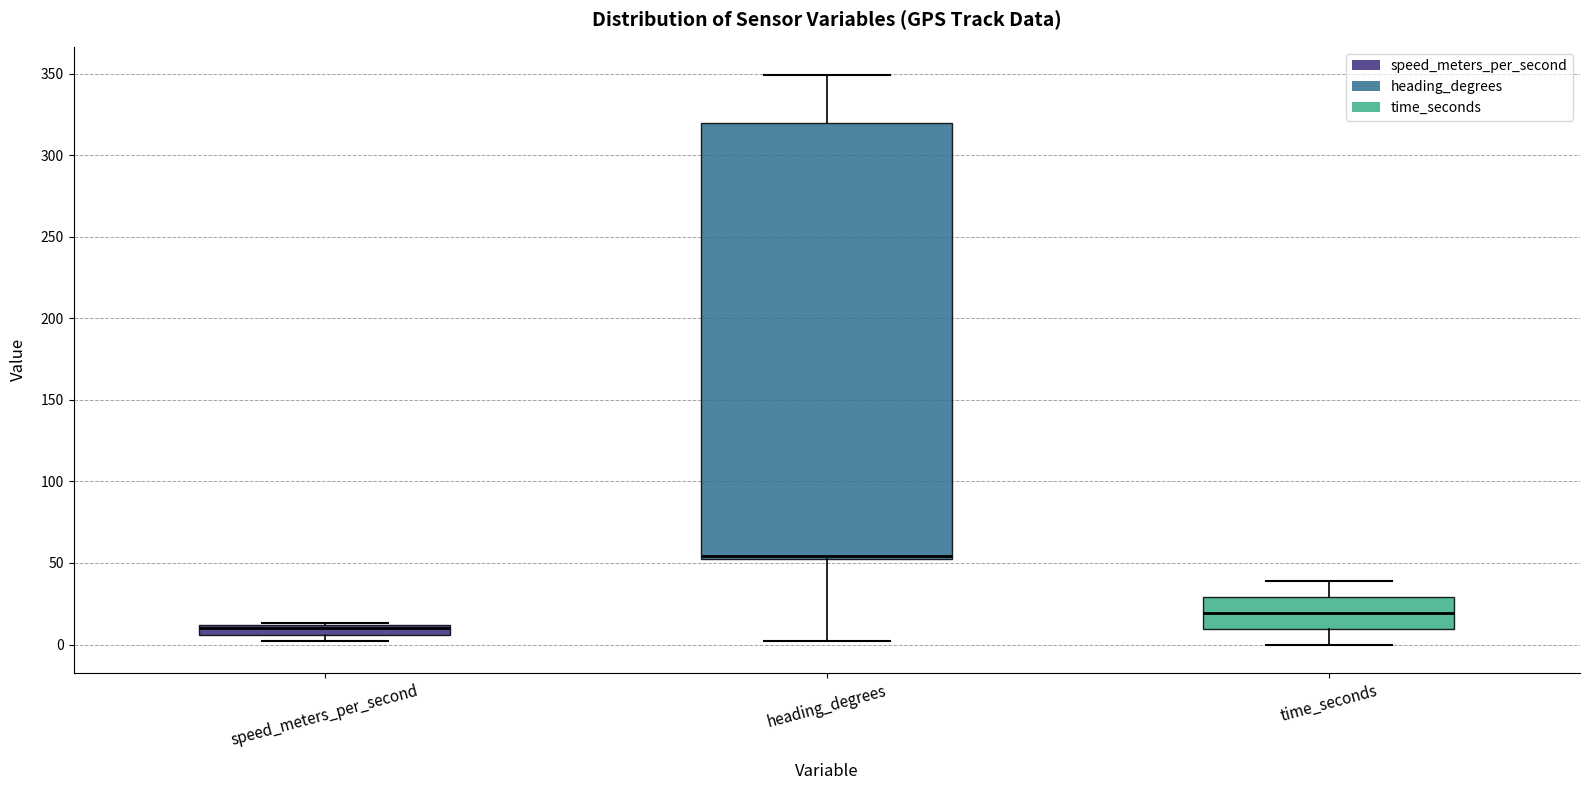

Which box is the tallest, from its lower edge to its upper edge?

heading_degrees